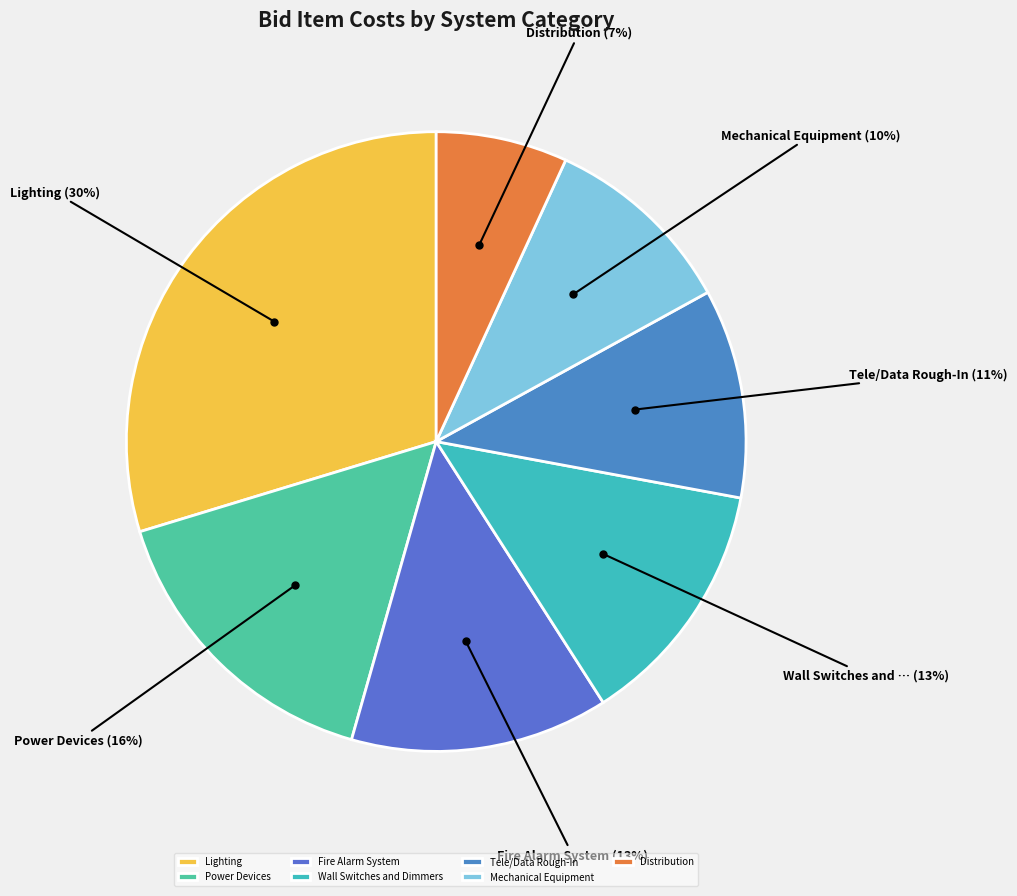

True or false: Distribution accounts for 16% of the total.

False